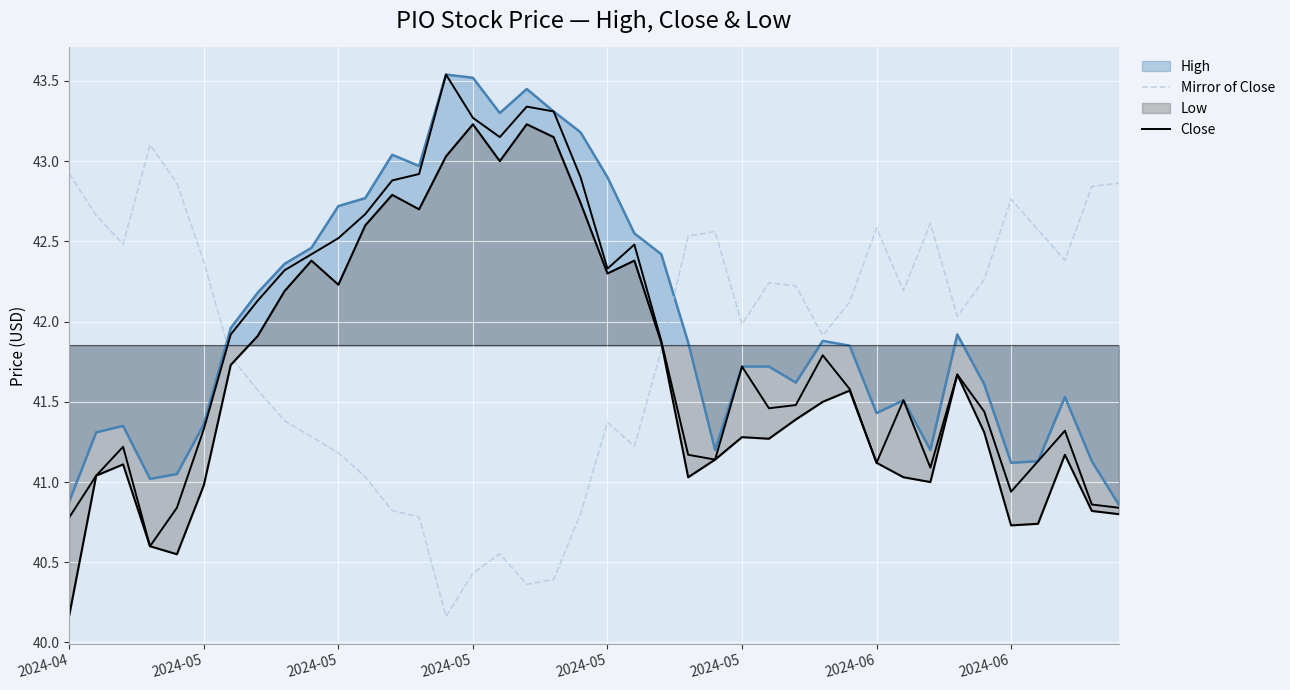

Does the chart display data point markers on the line(s)?

No